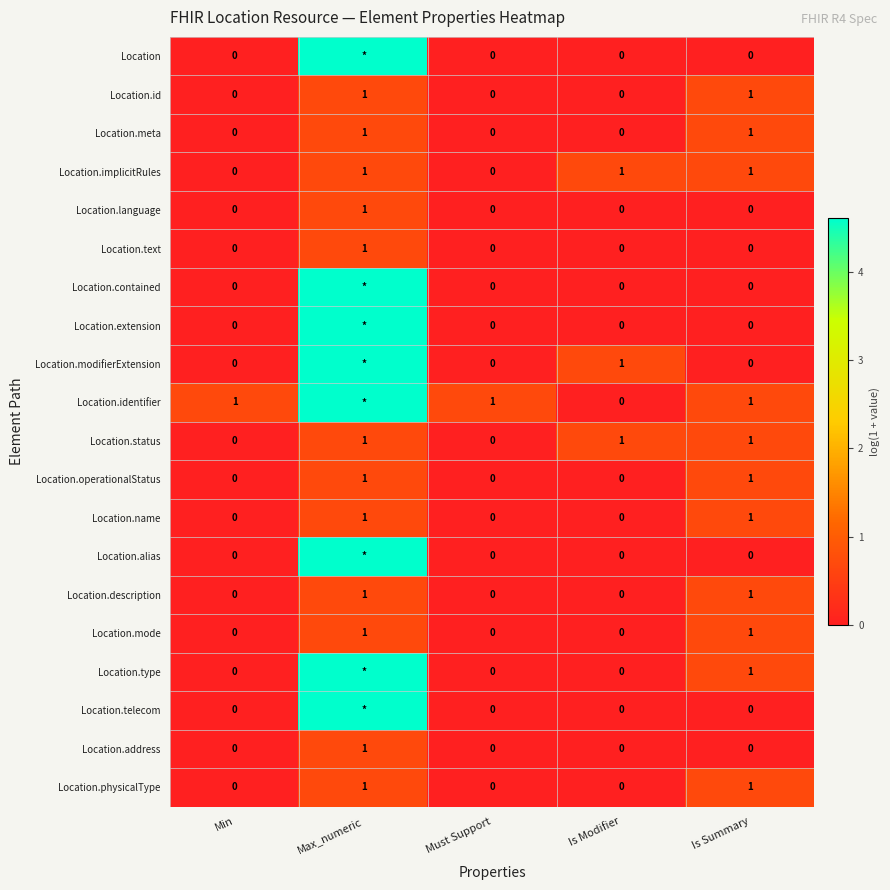

Which series has the largest range (max minus min)?

Location